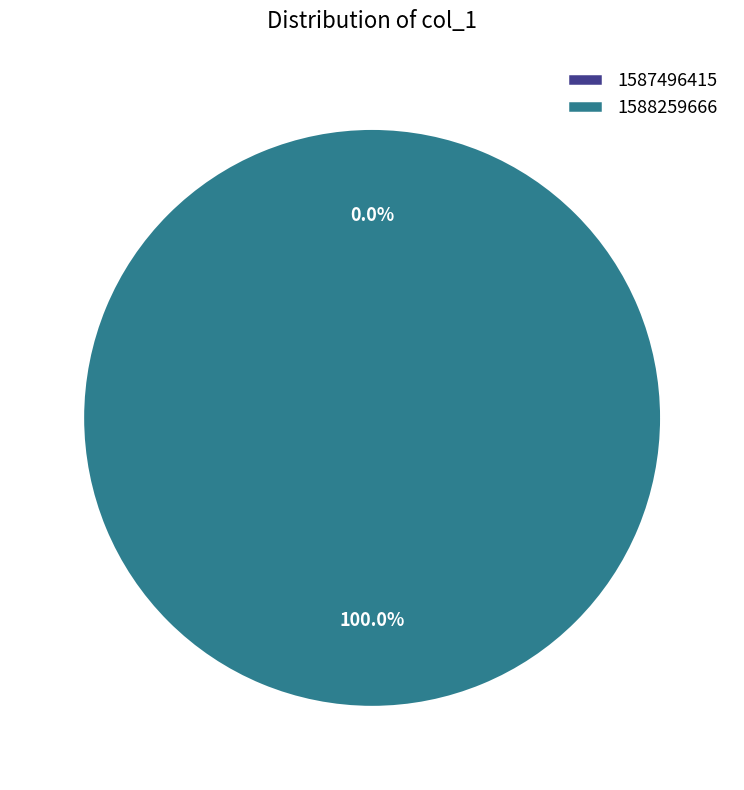

Is the sum of 1587496415 and 1588259666 greater than half?

Yes